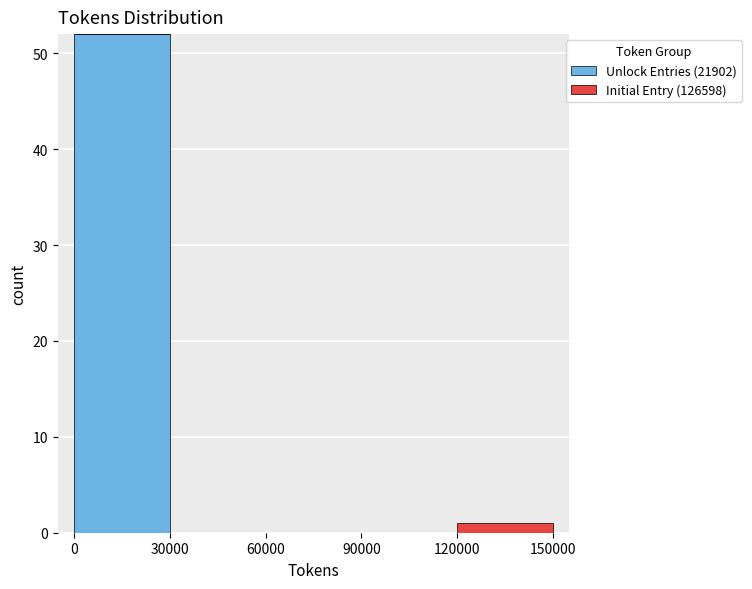

Reading left to right, transcribe this chart: for each stacked bar, give the range it covers on the x-axis and its total height. The values are not printed on the chart, so give them approximately, as read against the axis.

0 to 30000: 52
30000 to 60000: 0
60000 to 90000: 0
90000 to 120000: 0
120000 to 150000: 1